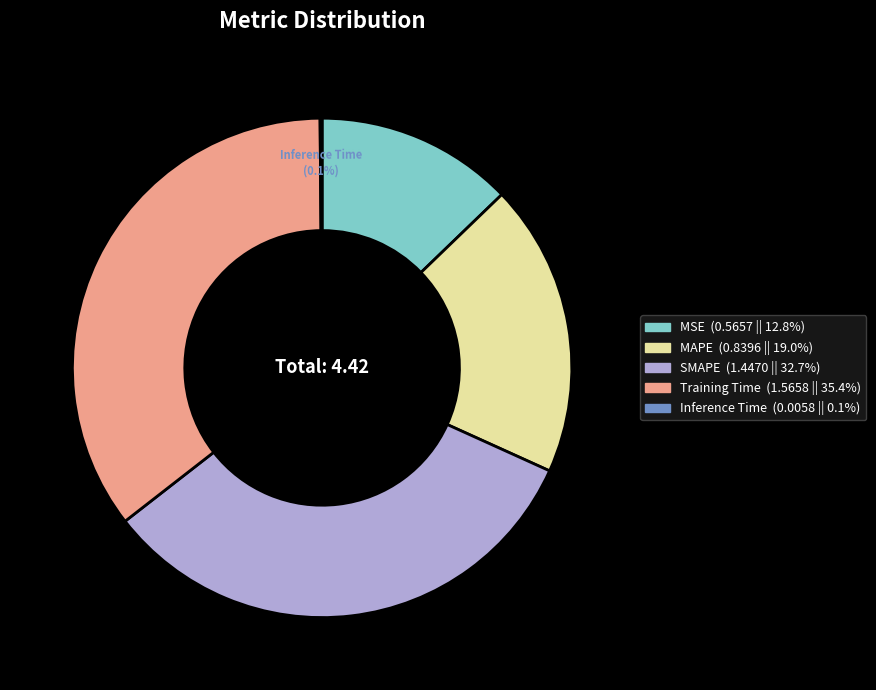

What percentage is the MAPE slice, to the nearest percent?

19%